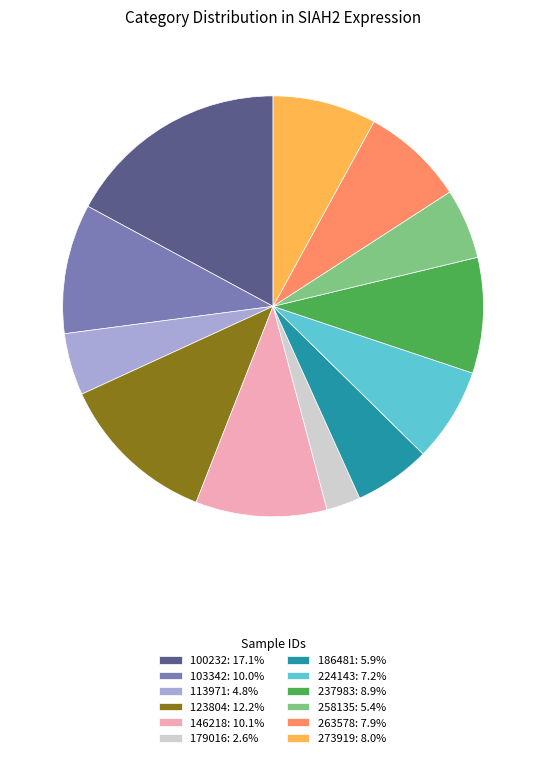

Is it true that 237983 is 1% of the pie?

False